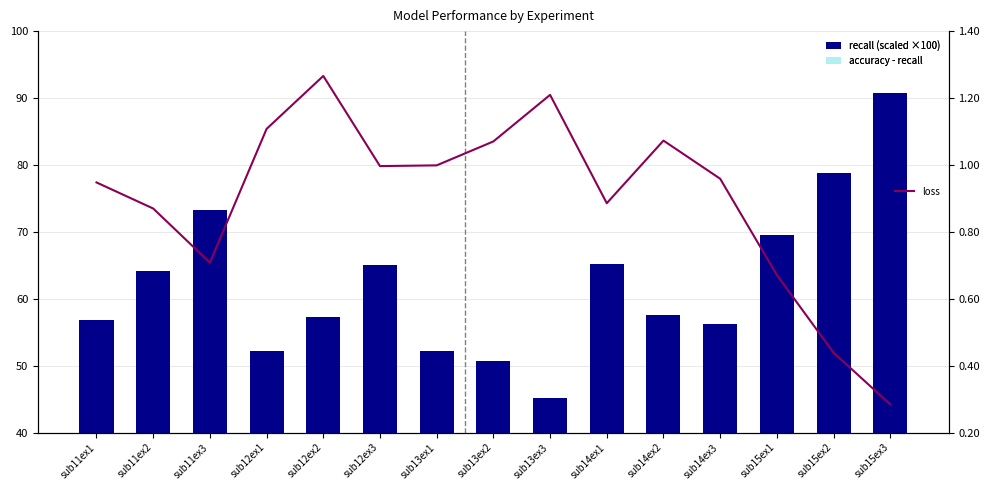

What is the difference between the highest and lowest values at sub14ex2?

57.6